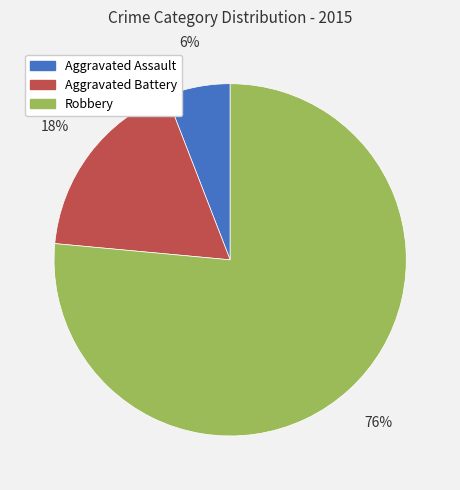

The Aggravated Assault slice represents 1% of the pie. True or false?

False